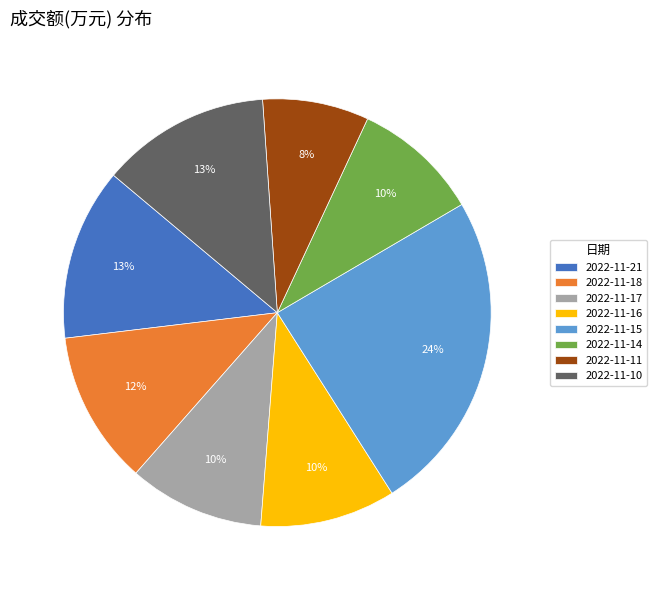

What percentage is the 2022-11-16 slice, to the nearest percent?

10%